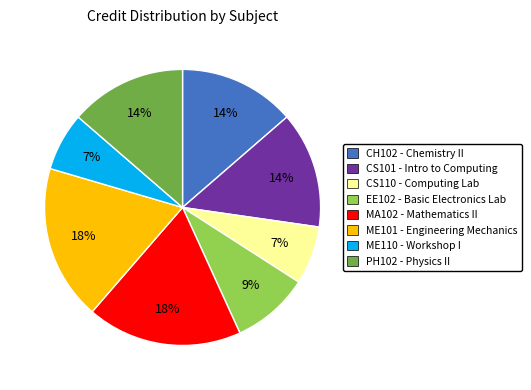

Does CS101 represent more than half of the total?

No